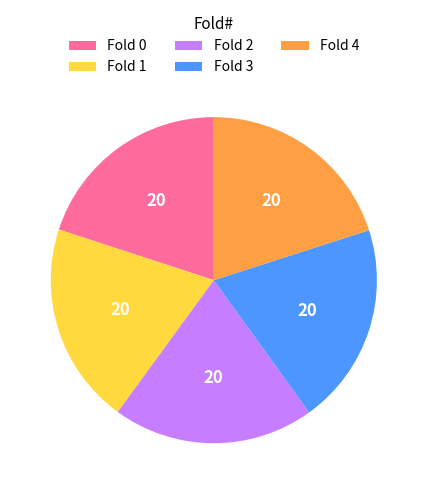

The Fold 2 slice represents 11% of the pie. True or false?

False